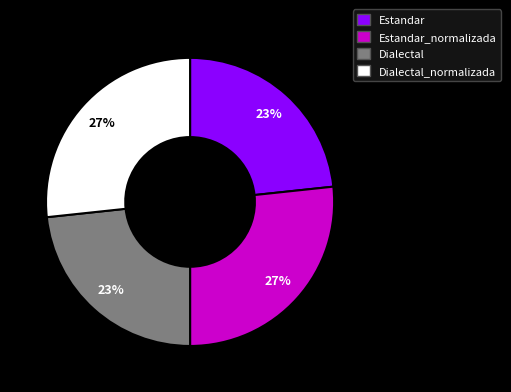

To the nearest percent, what portion does Estandar represent?

23%